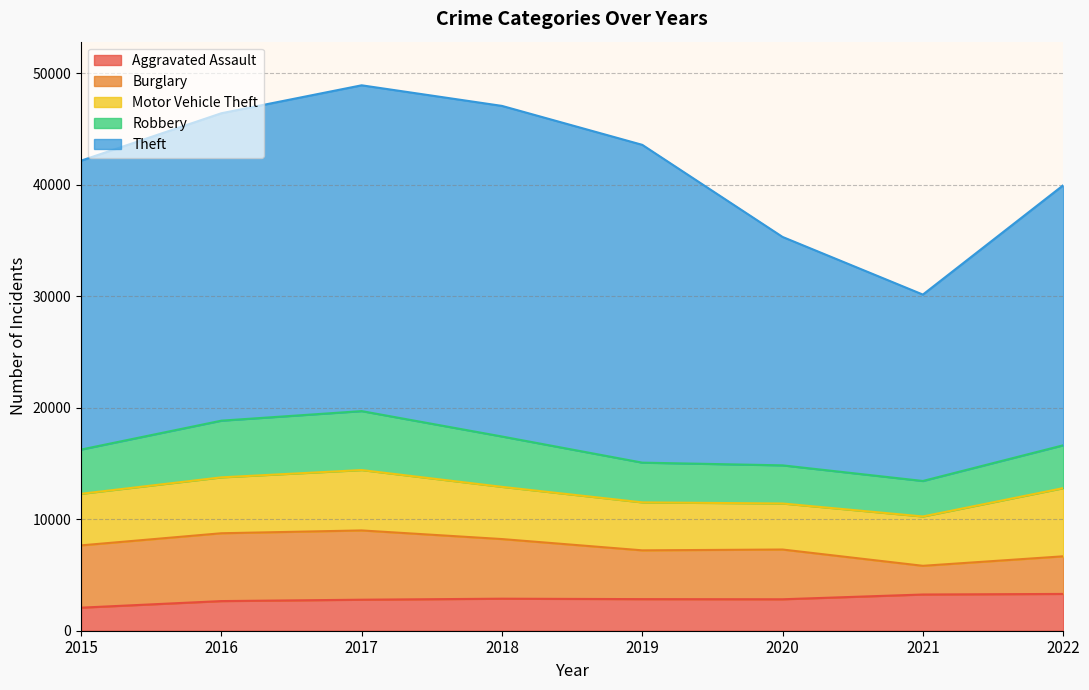

At how many categories does at least one series exceed 7125?

8